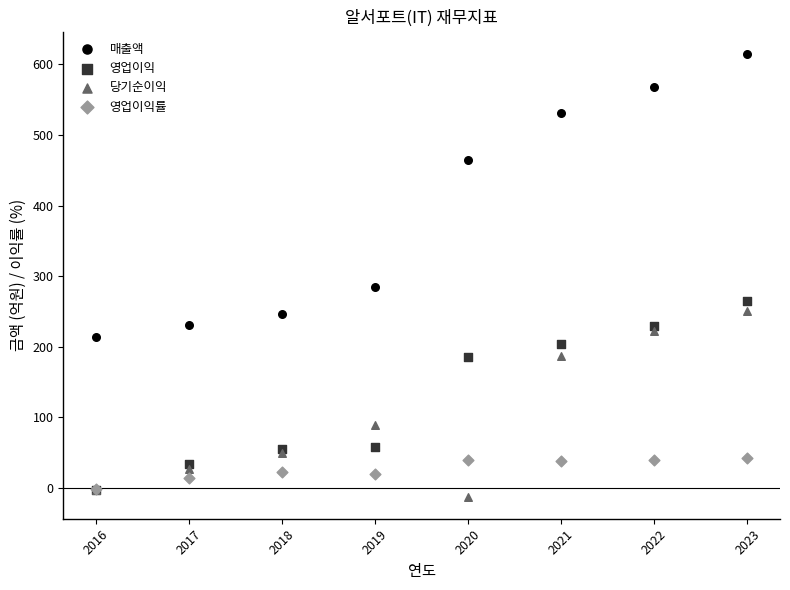

In the 영업이익 series, what Y value is closest to 131?

185.0